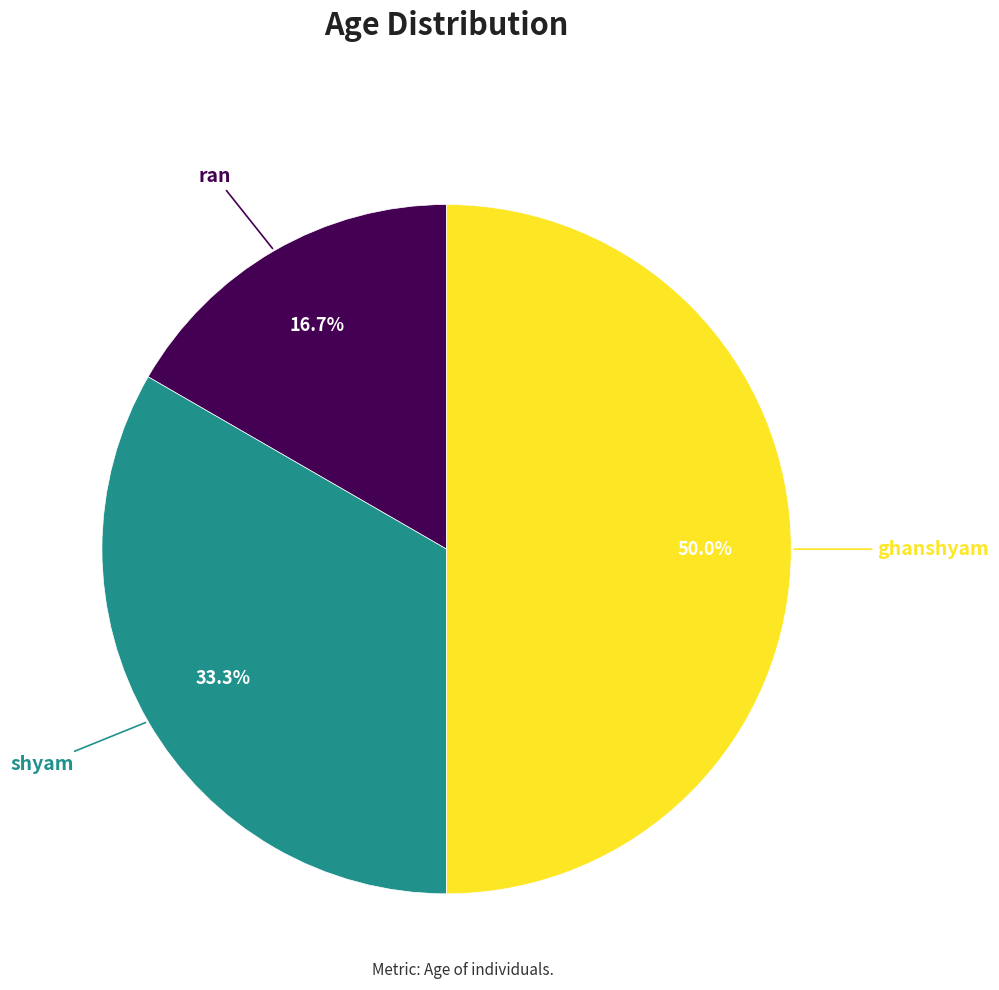

How many segments does this pie chart have?

3